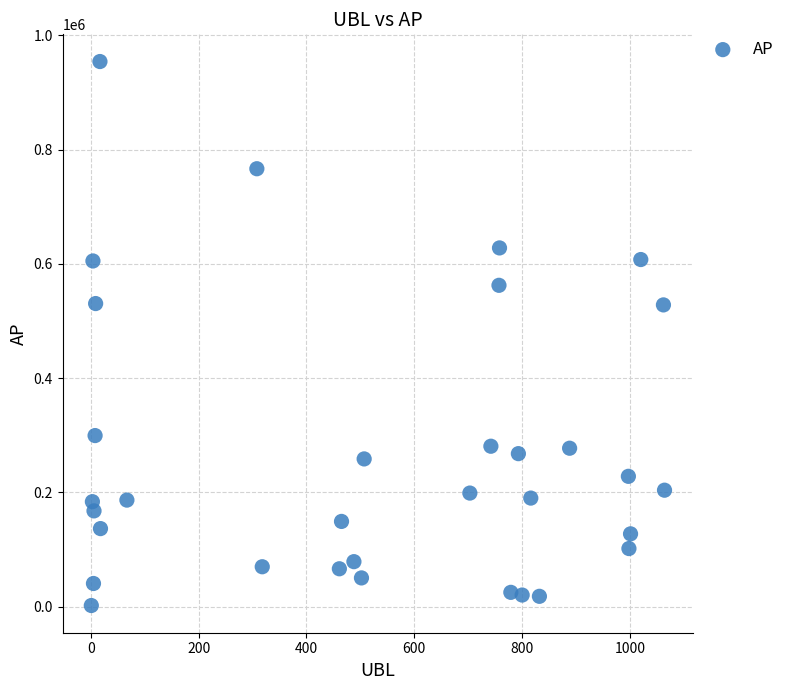

What is the range of Y values (max minus min)?

952507